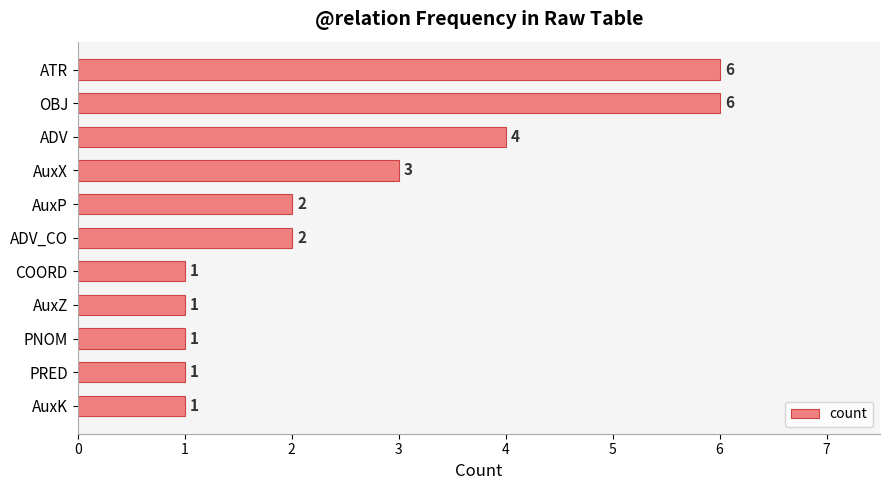

Count the number of categories in the chart.

11